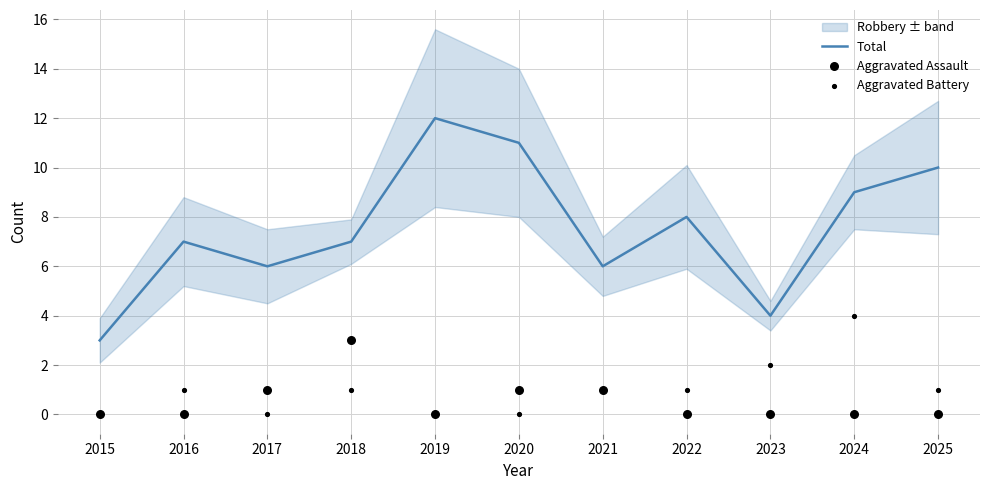

Which series contains the highest Y value?

Total